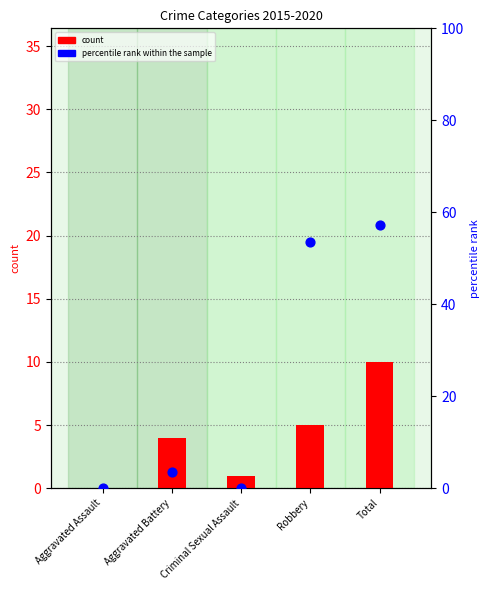

Which series has the widest spread of Y values?

percentile rank within the sample